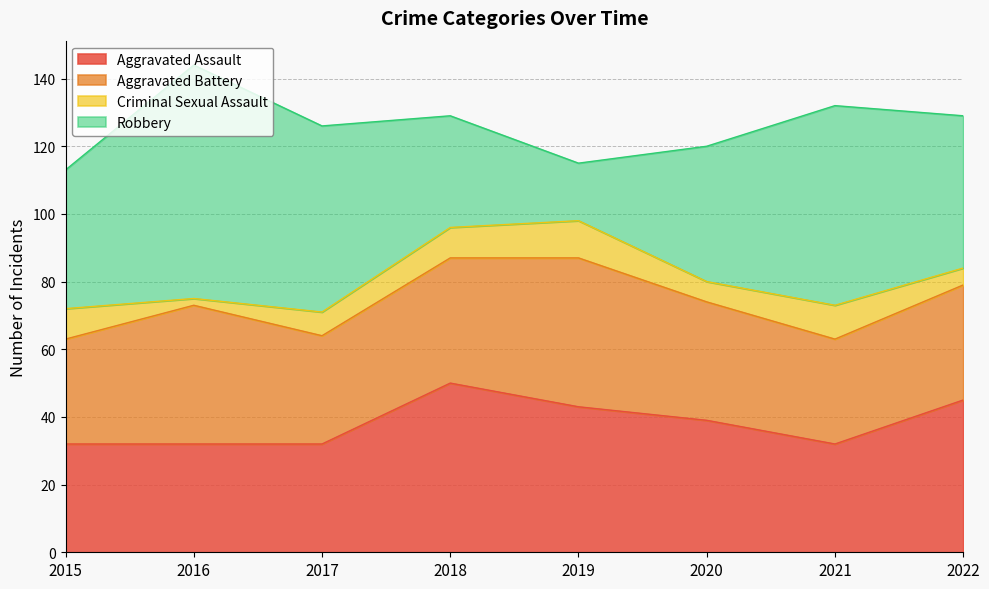

Is the value of Criminal Sexual Assault at 2022 greater than the value of Robbery at 2021?

No